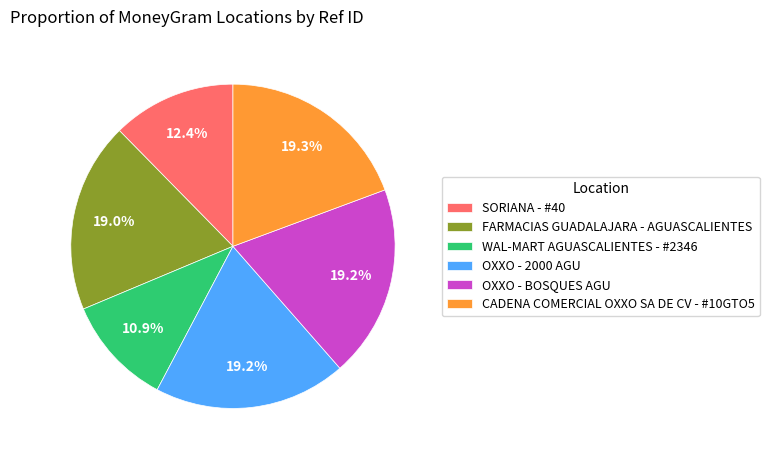

What is the smallest slice in the pie chart?

WAL-MART AGUASCALIENTES - #2346